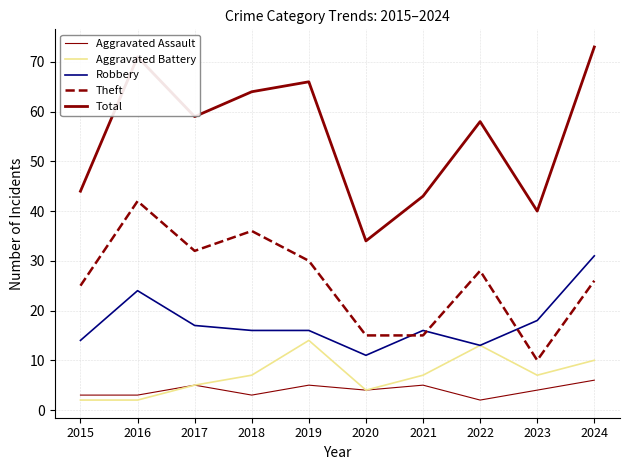

How many lines are shown in the chart?

5